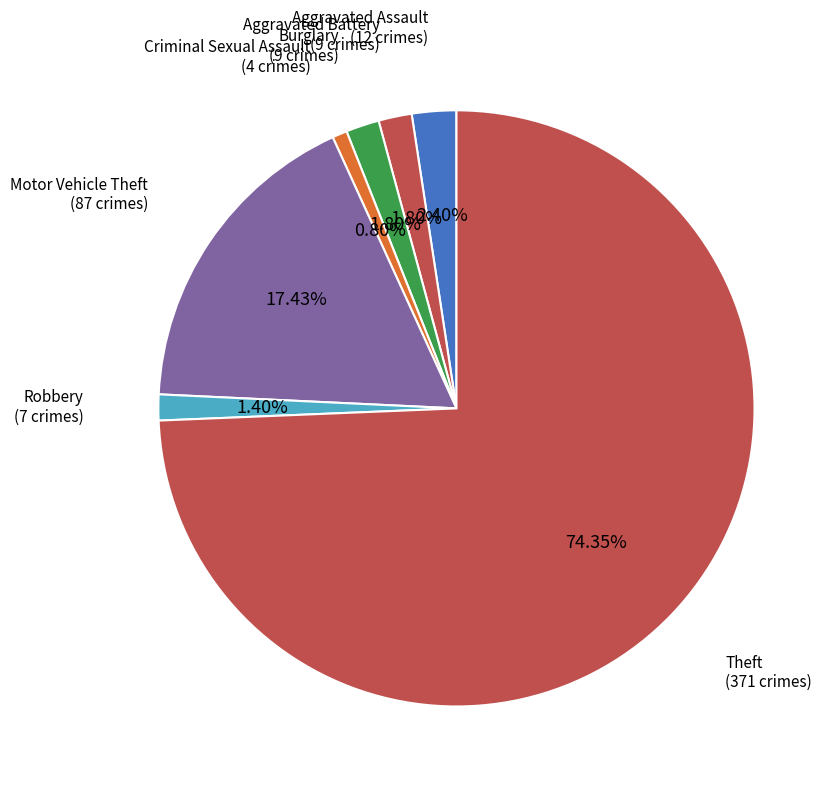

To the nearest percent, what is the average slice percentage?

14%